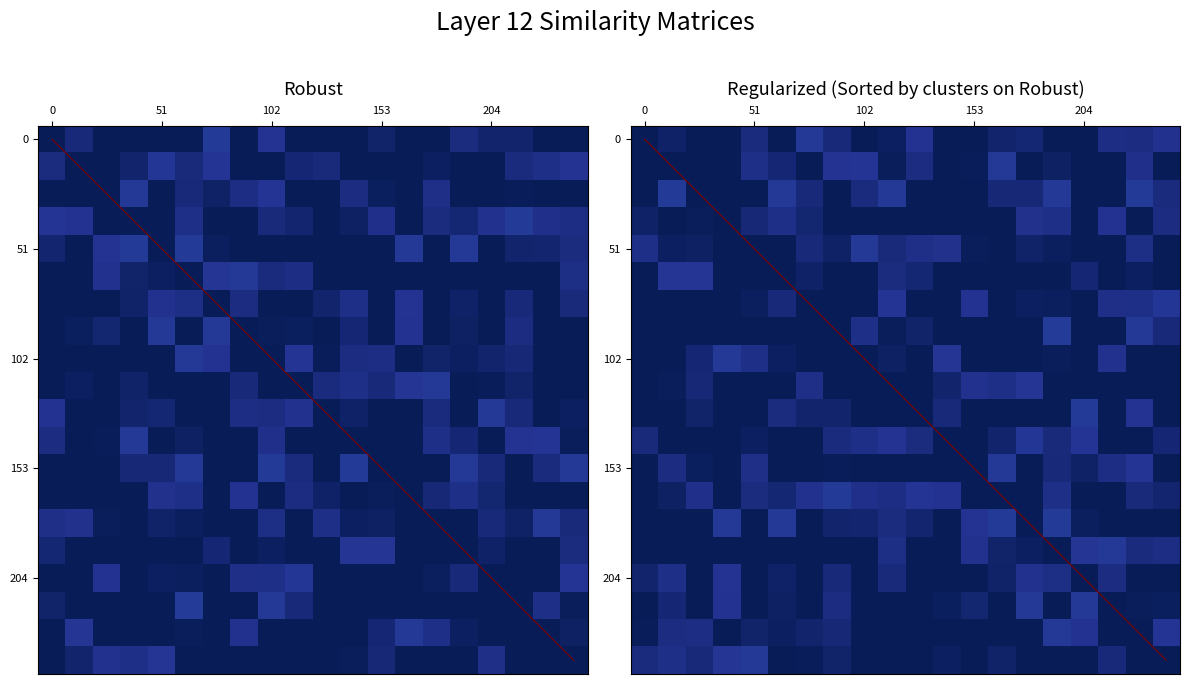

At how many categories does at least one series exceed 0?

20